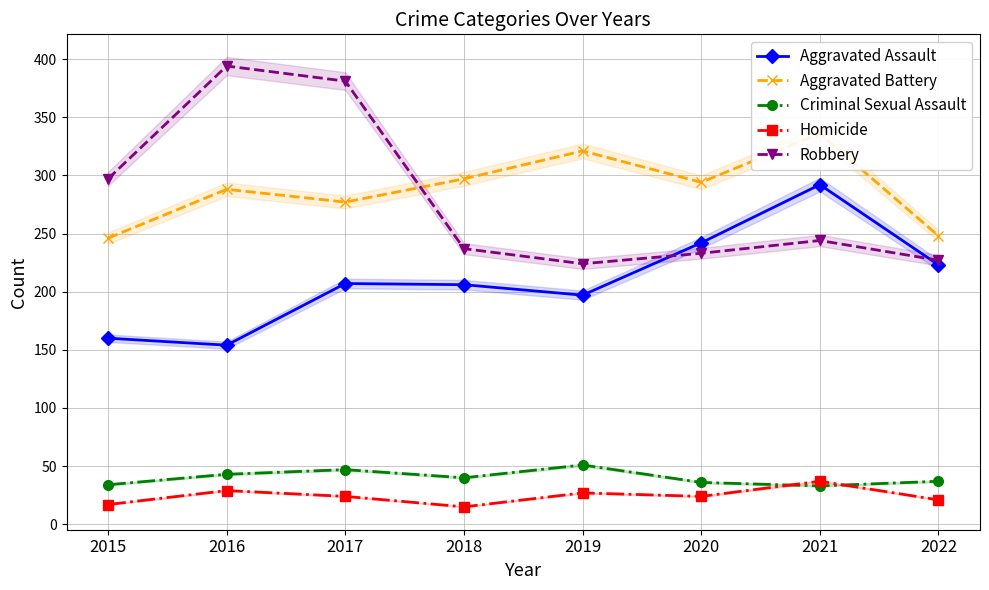

Is it true that Aggravated Assault equals 206 at 2018?

True